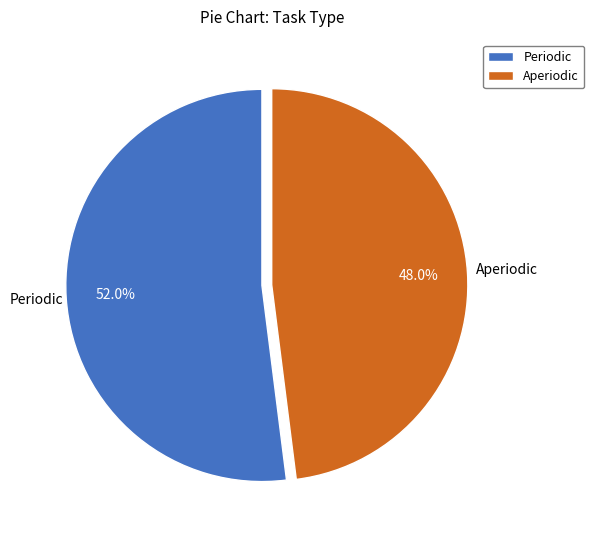

Is there a majority slice in this chart?

Yes